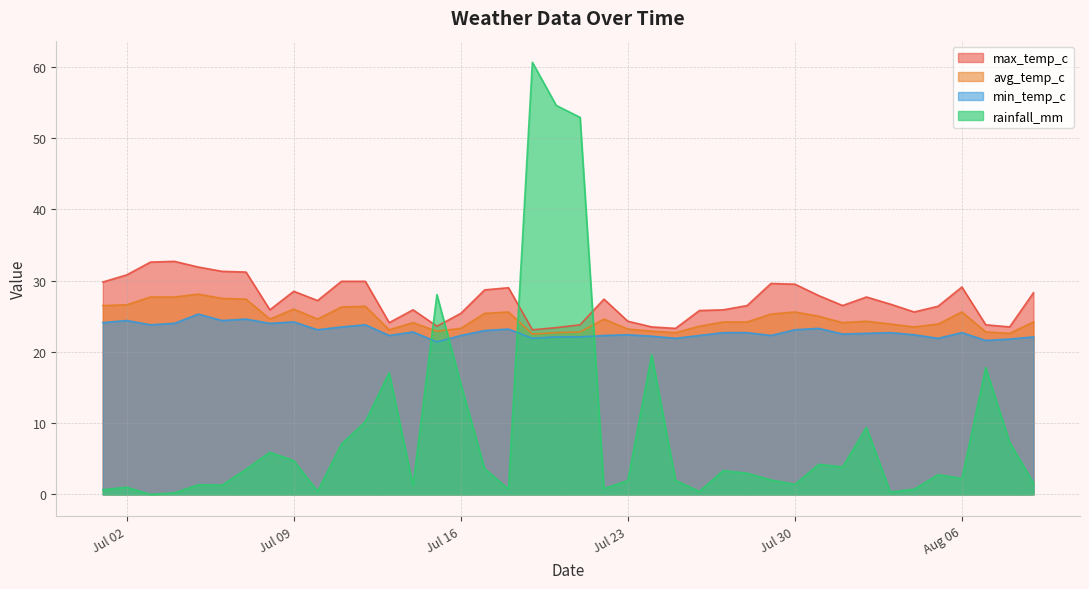

Reading left to right, extract all data points from this chart.

max_temp_c: 29.8	30.8	32.6	32.7	31.9	31.3	31.2	25.9	28.5	27.2	29.9	29.9	24.1	25.9	23.6	25.4	28.7	29.0	23.1	23.4	23.8	27.4	24.3	23.5	23.3	25.8	25.9	26.5	29.6	29.5	27.9	26.5	27.7	26.7	25.6	26.4	29.1	23.8	23.5	28.3
avg_temp_c: 26.5	26.6	27.7	27.7	28.1	27.5	27.4	24.6	26.0	24.6	26.3	26.4	23.1	24.1	22.9	23.3	25.4	25.6	22.5	22.7	22.8	24.6	23.2	22.9	22.7	23.6	24.2	24.2	25.3	25.6	25.0	24.1	24.3	23.9	23.5	23.9	25.6	22.8	22.6	24.2
min_temp_c: 24.1	24.4	23.8	24.0	25.3	24.4	24.6	24.0	24.2	23.1	23.5	23.8	22.3	22.8	21.4	22.3	23.0	23.2	21.9	22.1	22.1	22.3	22.4	22.2	21.9	22.3	22.7	22.7	22.3	23.1	23.3	22.5	22.6	22.7	22.4	21.9	22.7	21.6	21.8	22.1
rainfall_mm: 0.7	1.0	0.0	0.2	1.4	1.3	3.5	5.9	4.7	0.5	7.1	10.2	17.1	1.3	28.0	15.5	3.6	0.7	60.6	54.6	52.9	0.8	1.9	19.6	2.0	0.4	3.4	3.0	2.0	1.4	4.2	3.9	9.4	0.3	0.7	2.8	2.2	17.8	7.3	1.6